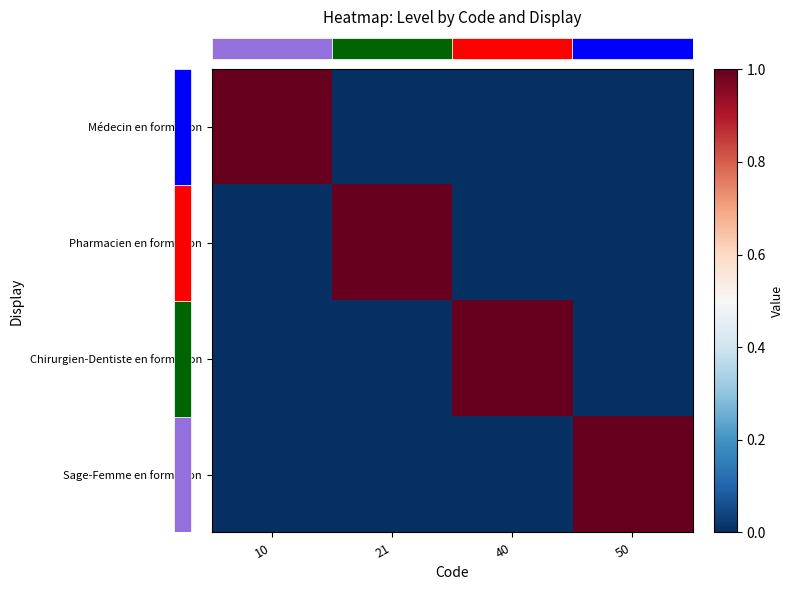

Reading left to right, list all the values displayed in this chart.

row_0: 10=1	21=0	40=0	50=0
row_1: 10=0	21=1	40=0	50=0
row_2: 10=0	21=0	40=1	50=0
row_3: 10=0	21=0	40=0	50=1